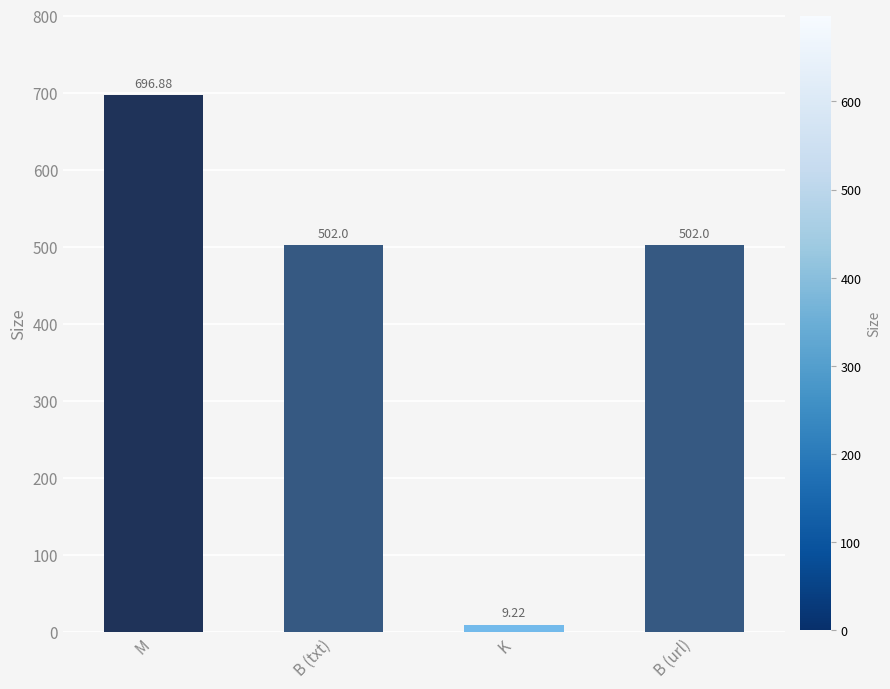

Reading right to left, what are all the values shown in this chart?

B (url)=502.0	K=9.2	B (txt)=502.0	M=696.9